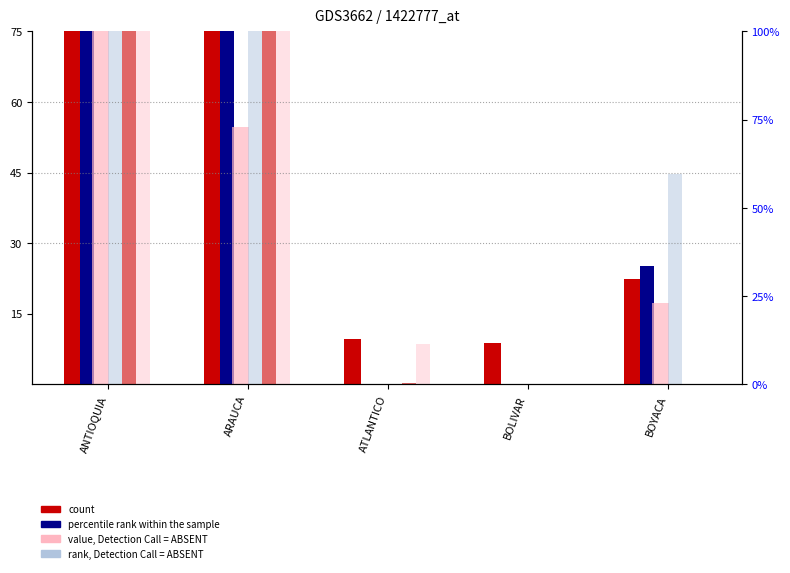

What position from the right is BOLIVAR?

2